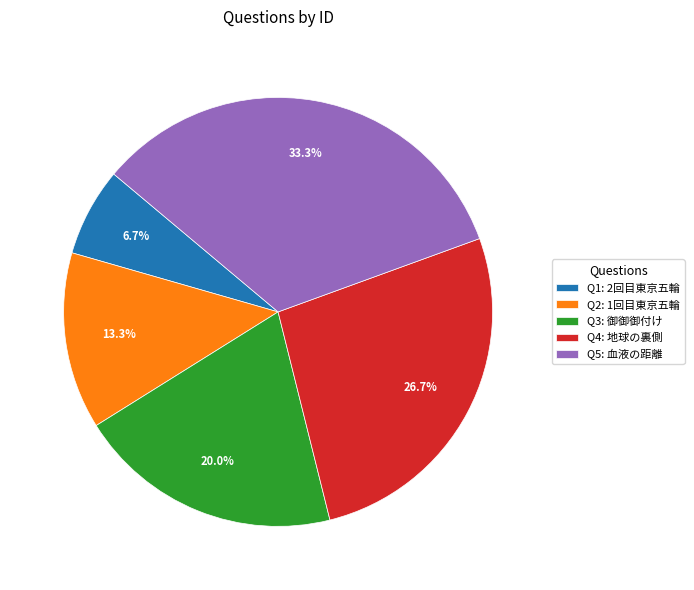

Rank the categories by value from lowest to highest.

Q1: 2回目東京五輪, Q2: 1回目東京五輪, Q3: 御御御付け, Q4: 地球の裏側, Q5: 血液の距離